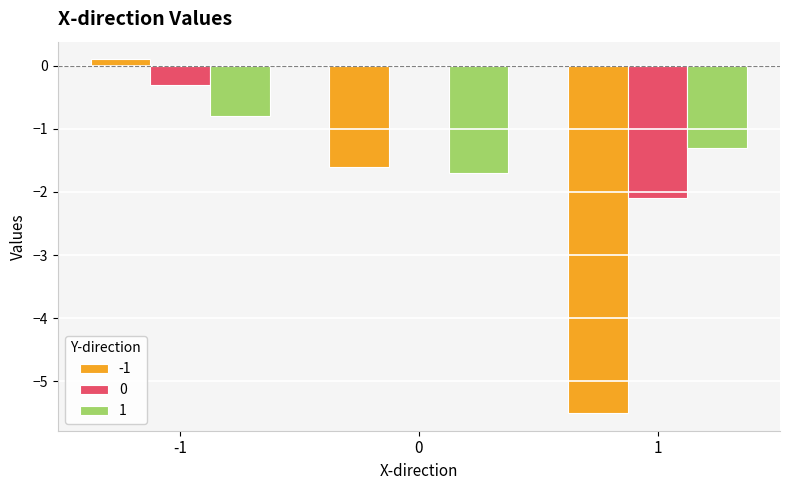

Is the value of -1 at 1 greater than the value of 0 at -1?

No